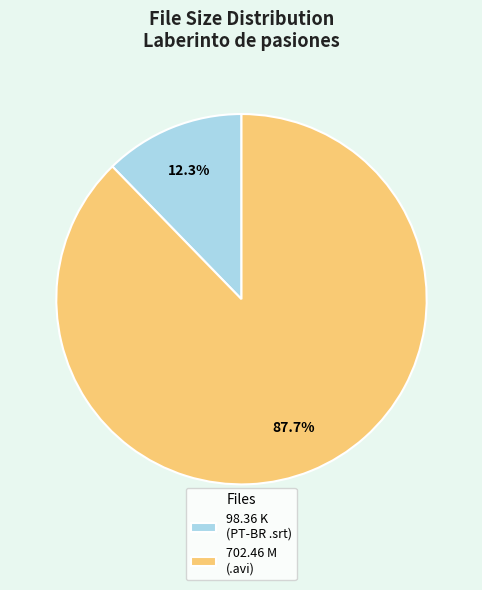

Combined, what portion of the pie is 702.46 M (.avi) and 98.36 K (PT-BR .srt)?

100.0%